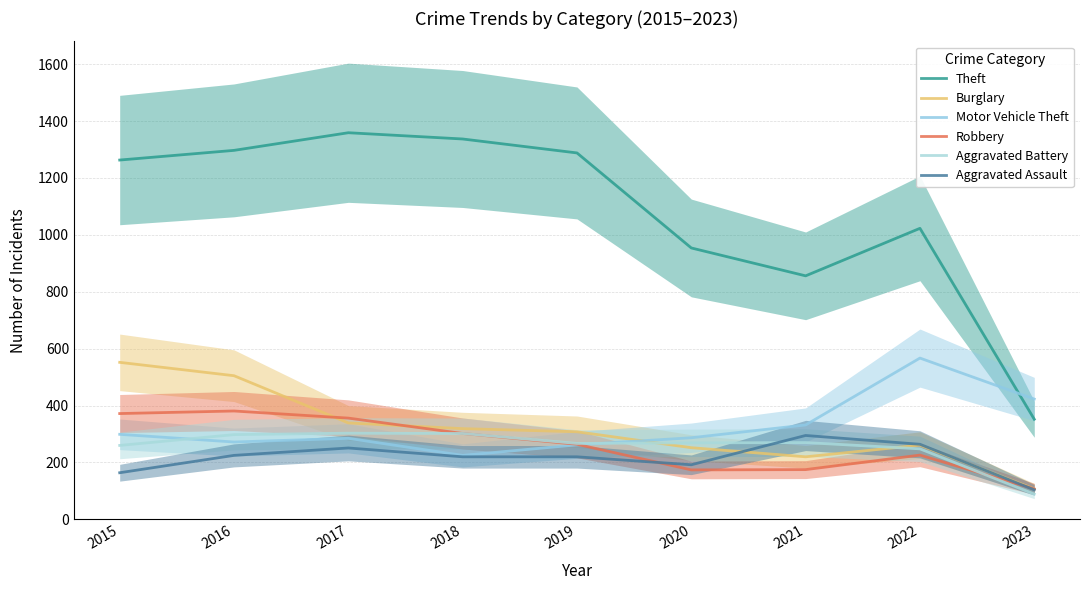

The Aggravated Battery series shows 270 at 2021. True or false?

True